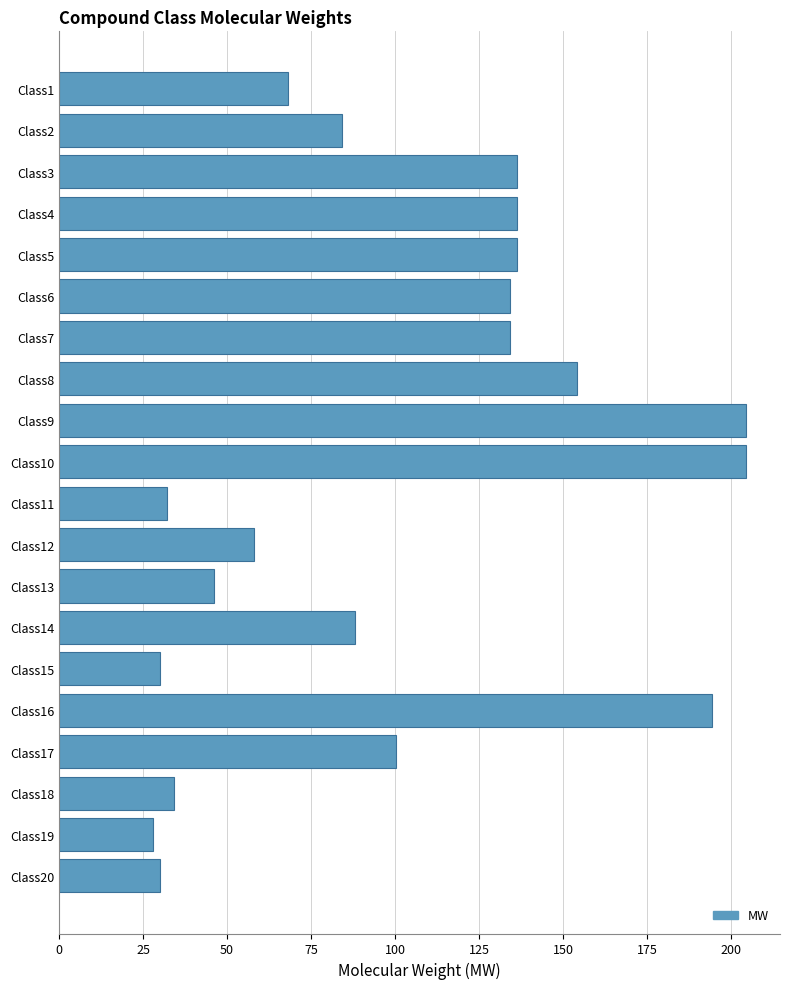

What is the value of the 8th bar from the top?

154.3